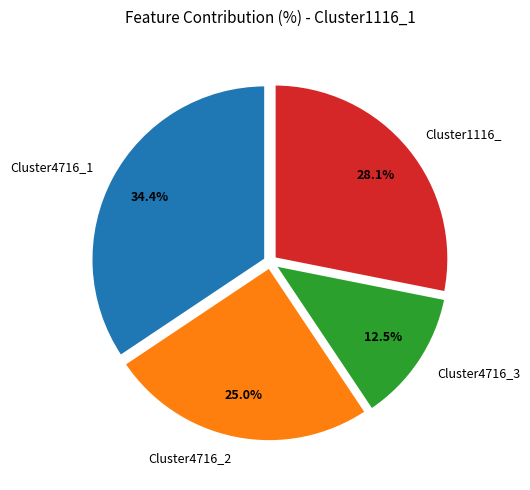

To the nearest percent, what is the difference between the largest and smallest slice percentages?

22%